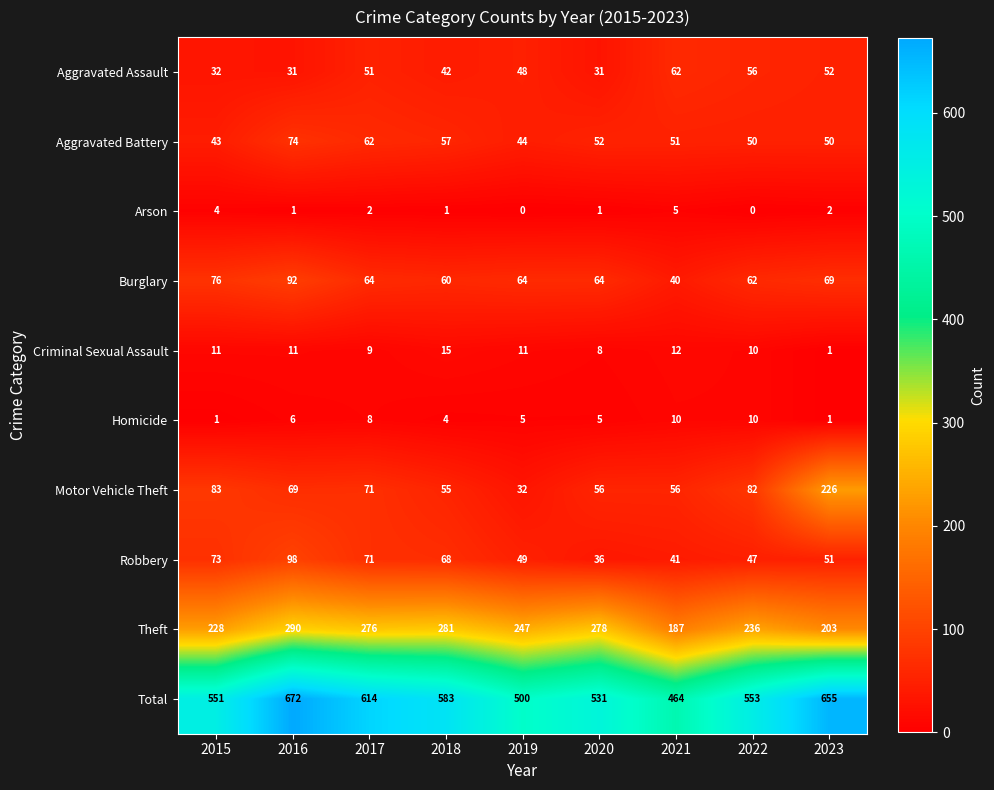

The Total series shows 500 at 2019. True or false?

True